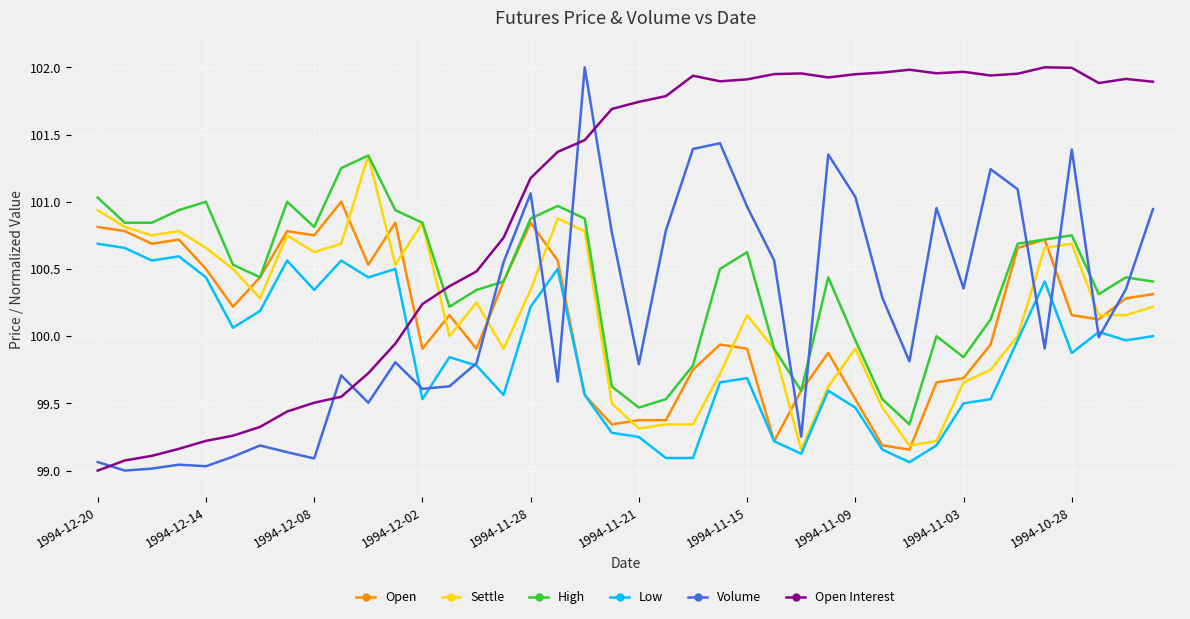

Which series has the largest total across all categories?

Open Interest